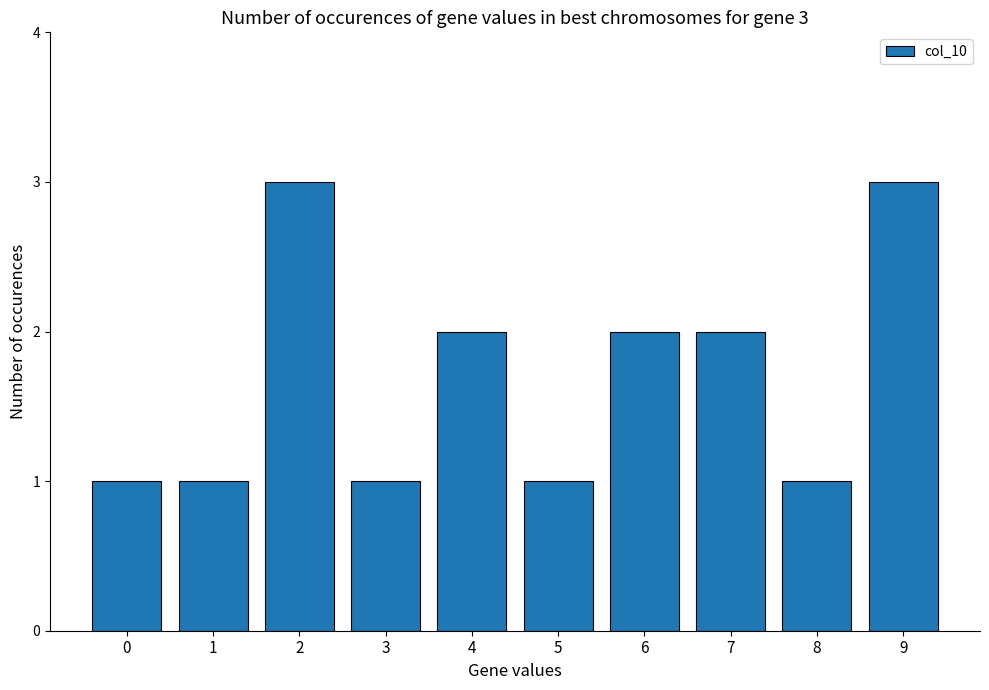

What is the average value?

2